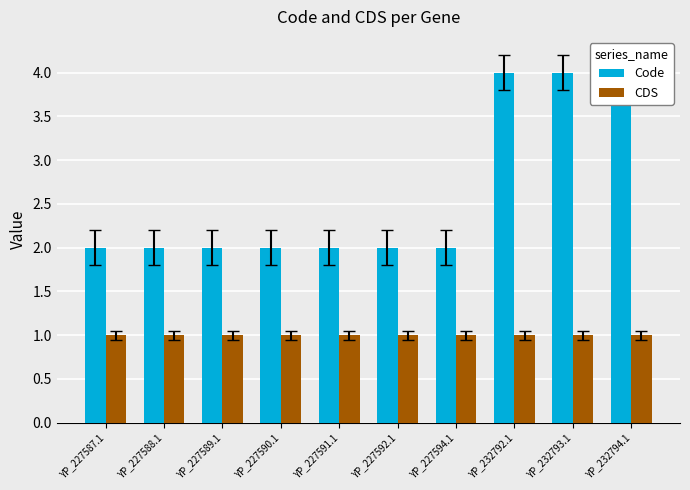

What is the spread (max minus min) of values at YP_227589.1?

1